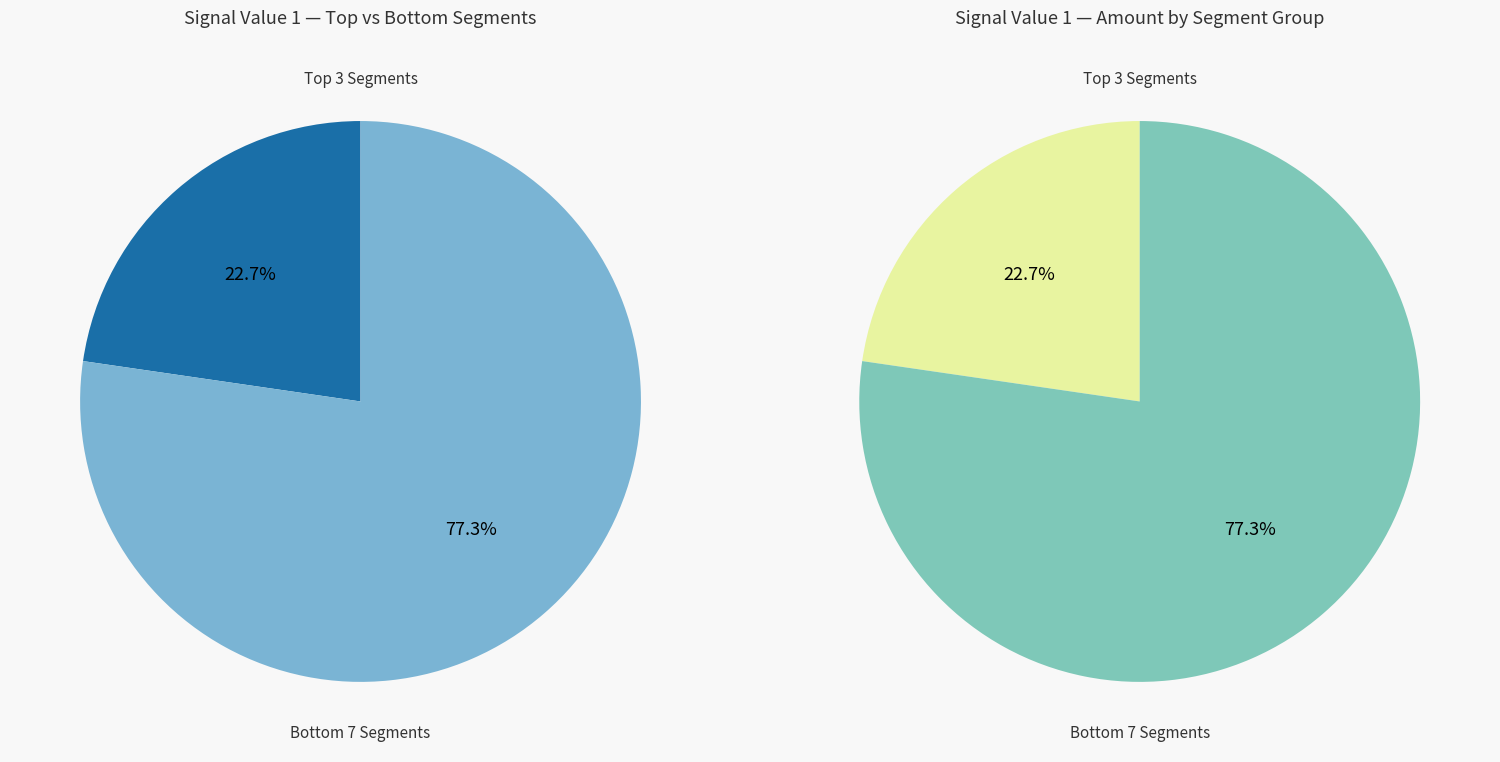

Does signal segment 10 account for over 50% of the chart?

No